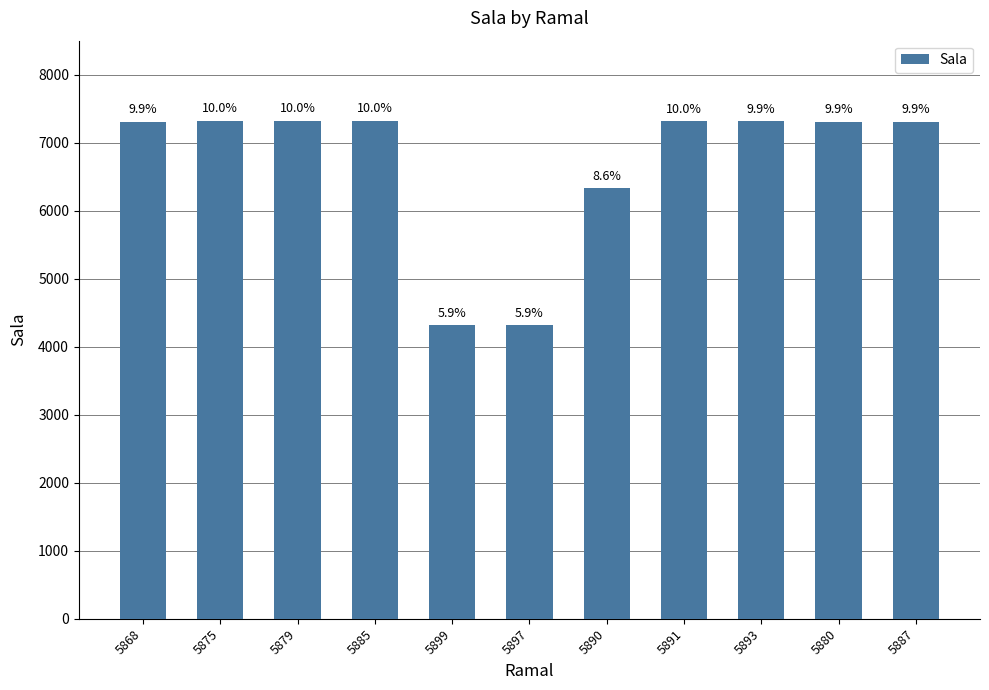

The chart shows a value of 1937 at 5880. True or false?

False